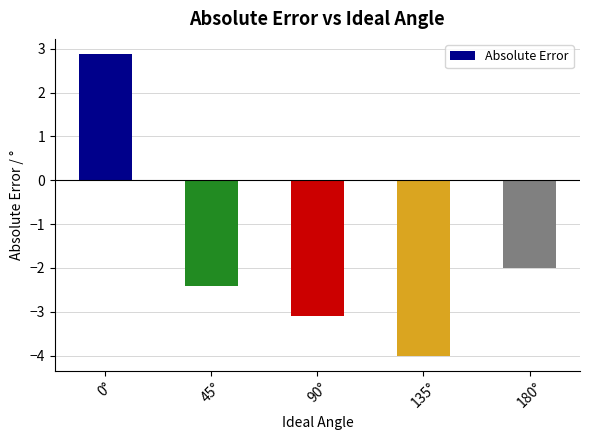

How many series are shown in this chart?

1